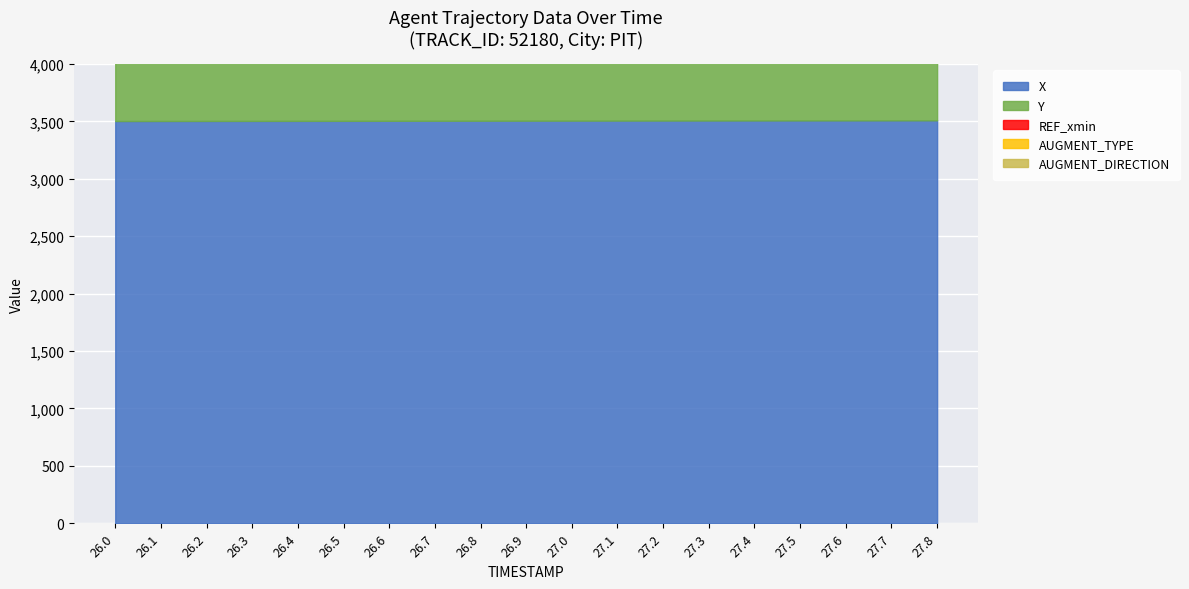

Reading left to right, transcribe all the data shown in this chart.

X: 26.0=3503.8	26.1=3504.2	26.2=3504.5	26.3=3504.8	26.4=3505.2	26.5=3505.5	26.6=3505.8	26.7=3506.2	26.8=3506.5	26.9=3506.9	27.0=3507.2	27.1=3507.5	27.2=3507.9	27.3=3508.2	27.4=3508.5	27.5=3508.9	27.6=3509.2	27.7=3509.6	27.8=3509.9
Y: 26.0=1969.7	26.1=1970.3	26.2=1970.9	26.3=1971.6	26.4=1972.2	26.5=1972.8	26.6=1973.4	26.7=1974.0	26.8=1974.7	26.9=1975.3	27.0=1975.9	27.1=1976.5	27.2=1977.1	27.3=1977.7	27.4=1978.4	27.5=1979.0	27.6=1979.6	27.7=1980.2	27.8=1980.8
REF_xmin: 26.0=3398.5	26.1=3398.5	26.2=3398.5	26.3=3398.5	26.4=3398.5	26.5=3398.5	26.6=3398.5	26.7=3398.5	26.8=3398.5	26.9=3398.5	27.0=3398.5	27.1=3398.5	27.2=3398.5	27.3=3398.5	27.4=3398.5	27.5=3398.5	27.6=3398.5	27.7=3398.5	27.8=3398.5
AUGMENT_TYPE: 26.0=0.0	26.1=0.0	26.2=0.0	26.3=0.0	26.4=0.0	26.5=0.0	26.6=0.0	26.7=0.0	26.8=0.0	26.9=0.0	27.0=0.0	27.1=0.0	27.2=0.0	27.3=0.0	27.4=0.0	27.5=0.0	27.6=0.0	27.7=0.0	27.8=0.0
AUGMENT_DIRECTION: 26.0=0.0	26.1=0.0	26.2=0.0	26.3=0.0	26.4=0.0	26.5=0.0	26.6=0.0	26.7=0.0	26.8=0.0	26.9=0.0	27.0=0.0	27.1=0.0	27.2=0.0	27.3=0.0	27.4=0.0	27.5=0.0	27.6=0.0	27.7=0.0	27.8=0.0